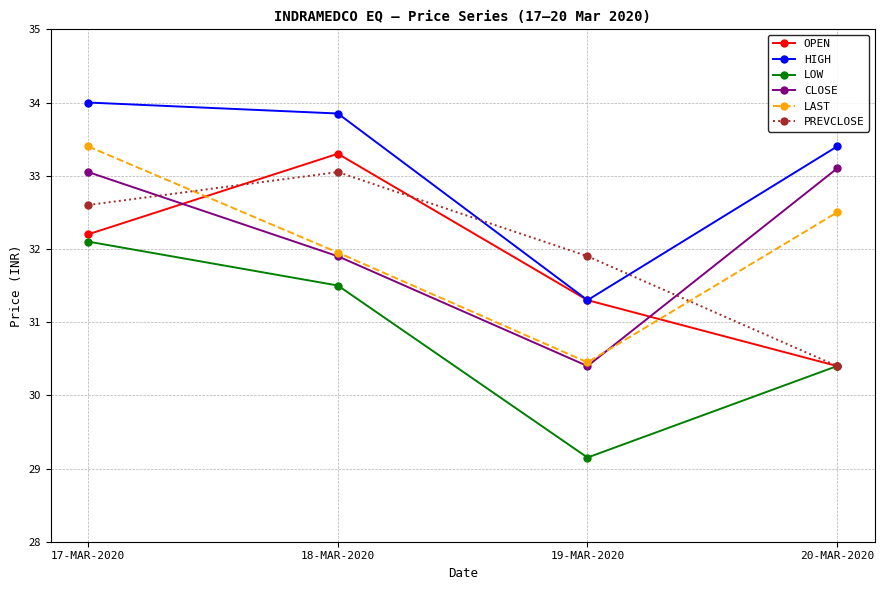

At which category is the sum across all series the highest?

17-MAR-2020